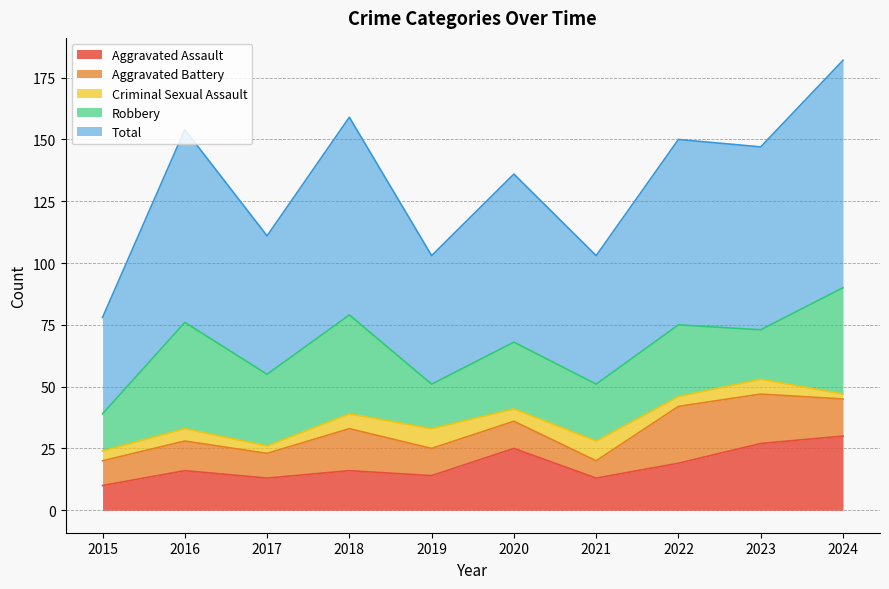

Which series has the largest total across all categories?

Total